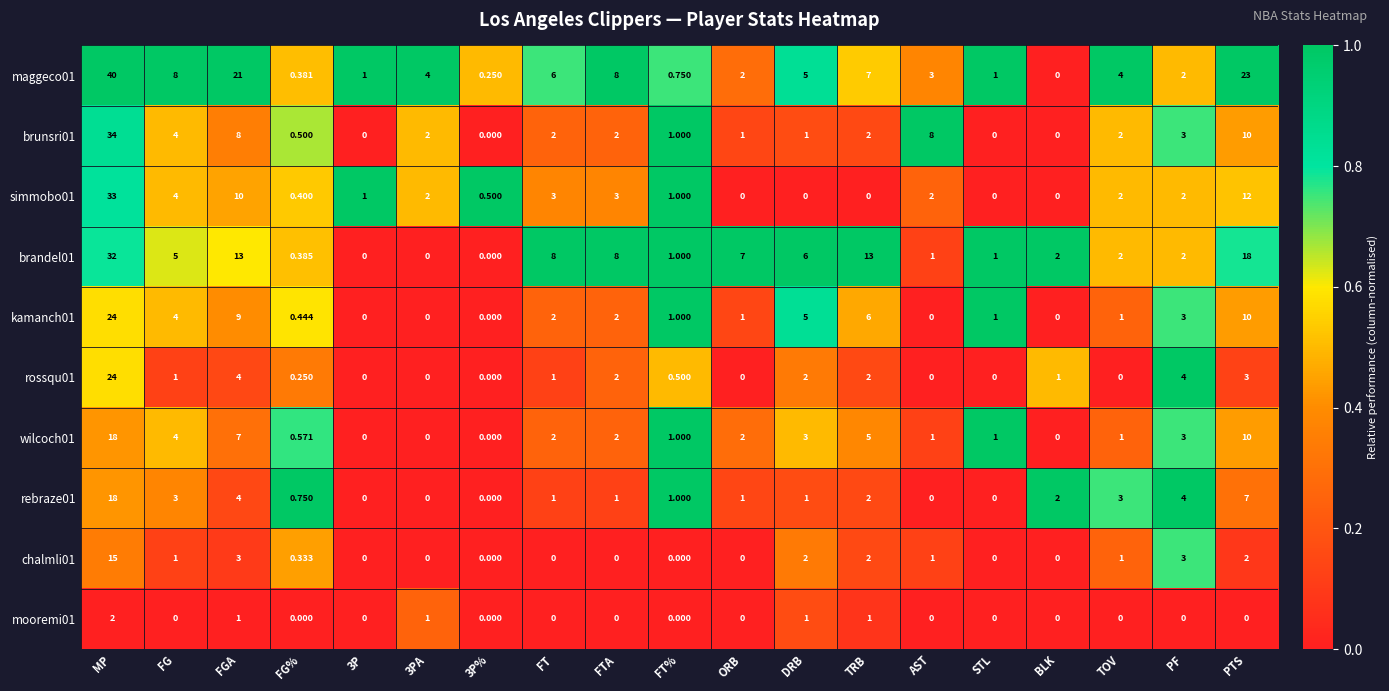

How many values in the rossqu01 series are below 1?

9